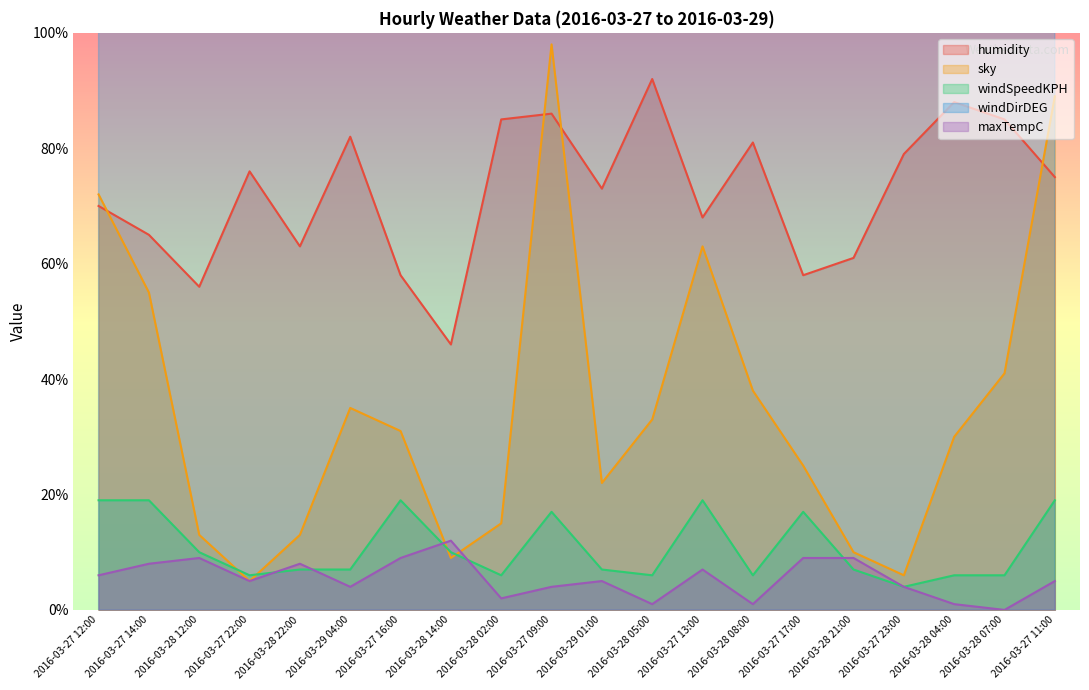

What is the difference between the maximum and minimum values in the maxTempC series?

12